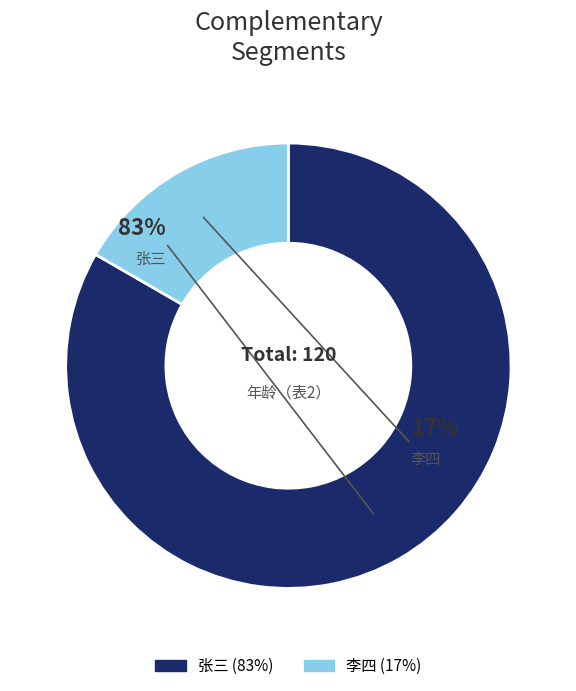

What percentage is NOT represented by 李四?

83.3%